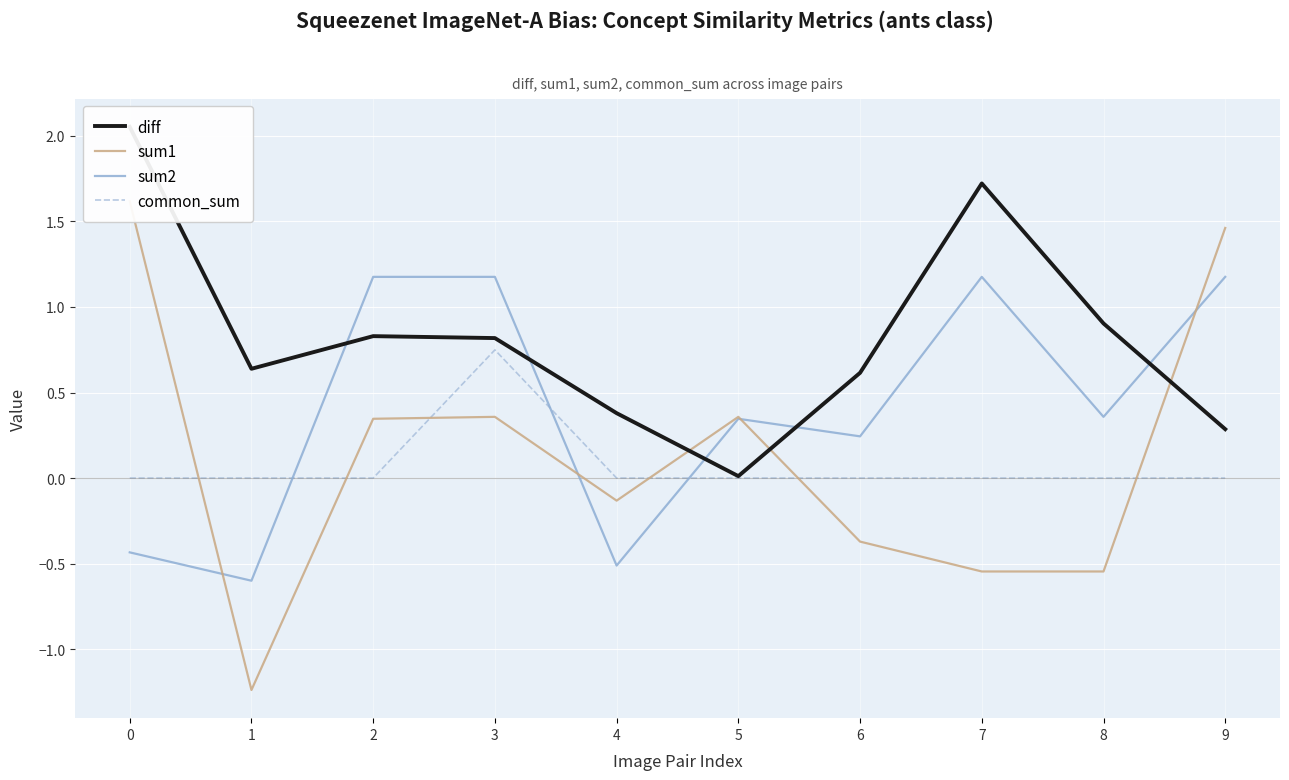

What are all the series names shown in the legend?

diff, sum1, sum2, common_sum